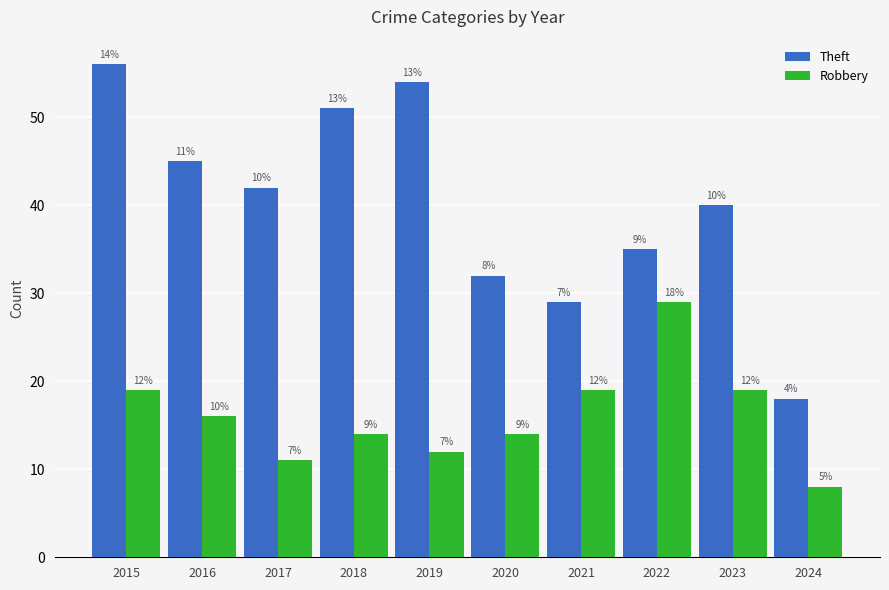

Reading left to right, extract all data points from this chart.

Theft: 56	45	42	51	54	32	29	35	40	18
Robbery: 19	16	11	14	12	14	19	29	19	8